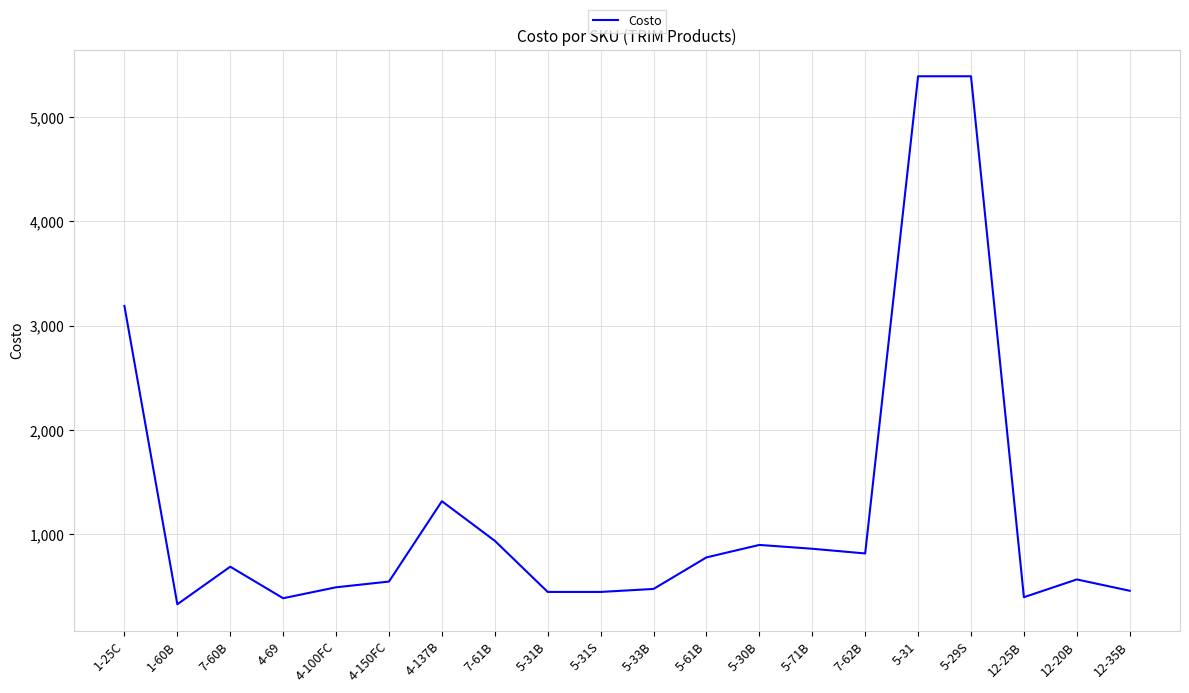

What is the minimum value shown in the chart?

331.0